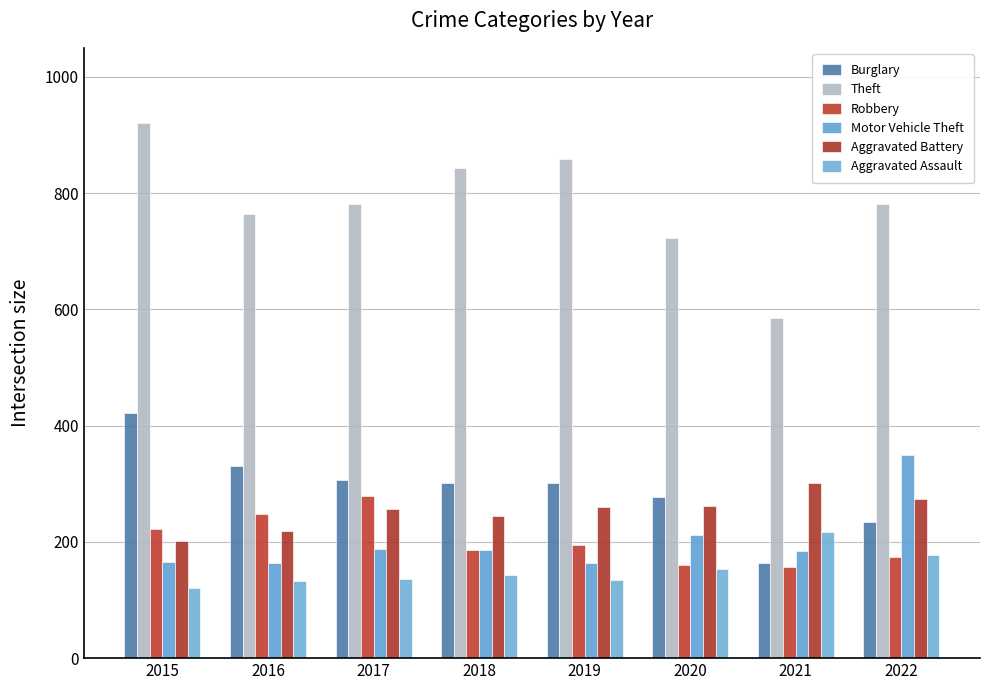

At which label does Aggravated Battery first exceed 260?

2020